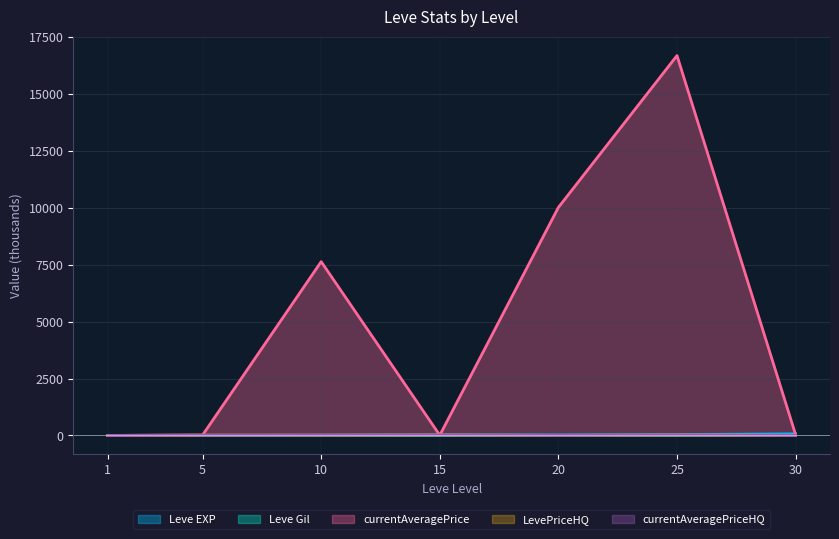

The value of currentAveragePrice at 25 is 16688.9. True or false?

True